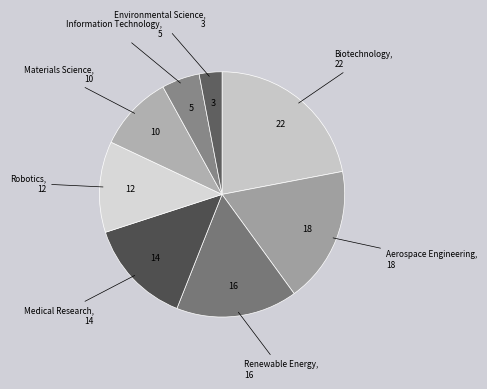

The Robotics slice represents 4% of the pie. True or false?

False